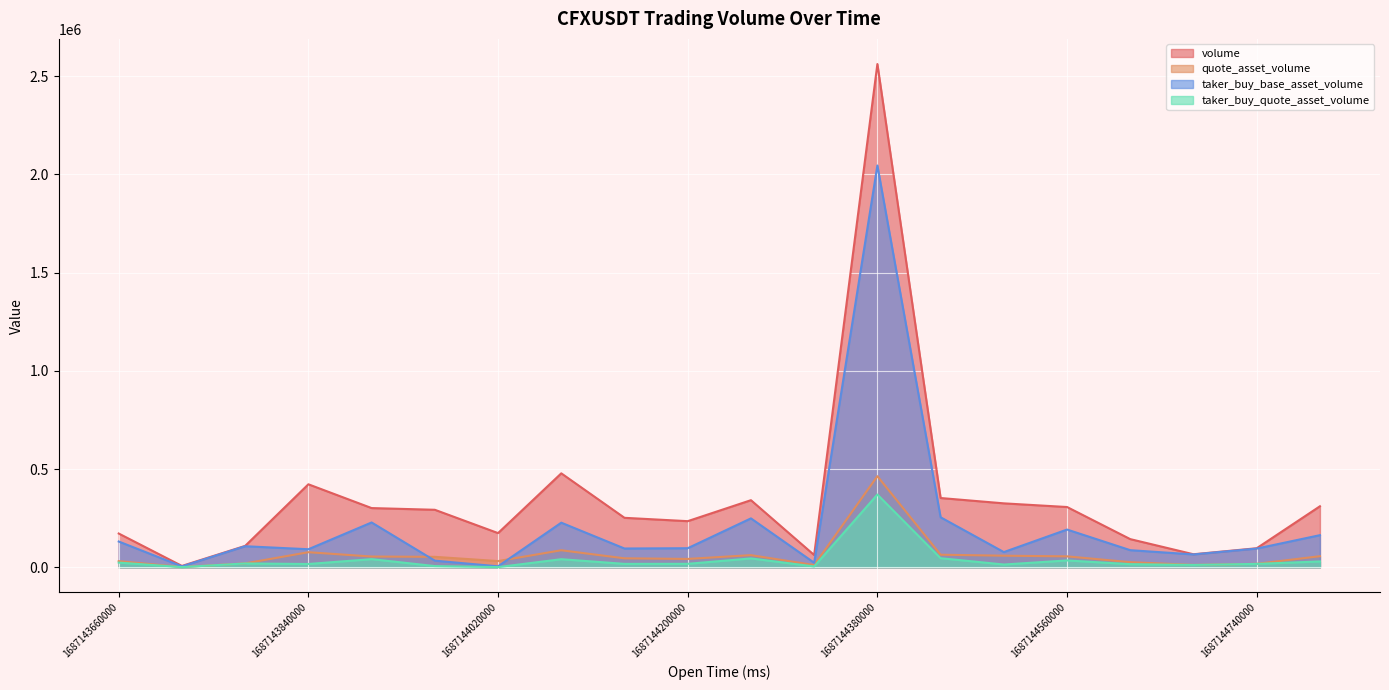

Where does the taker_buy_quote_asset_volume series first go above 17541?

1687143660000